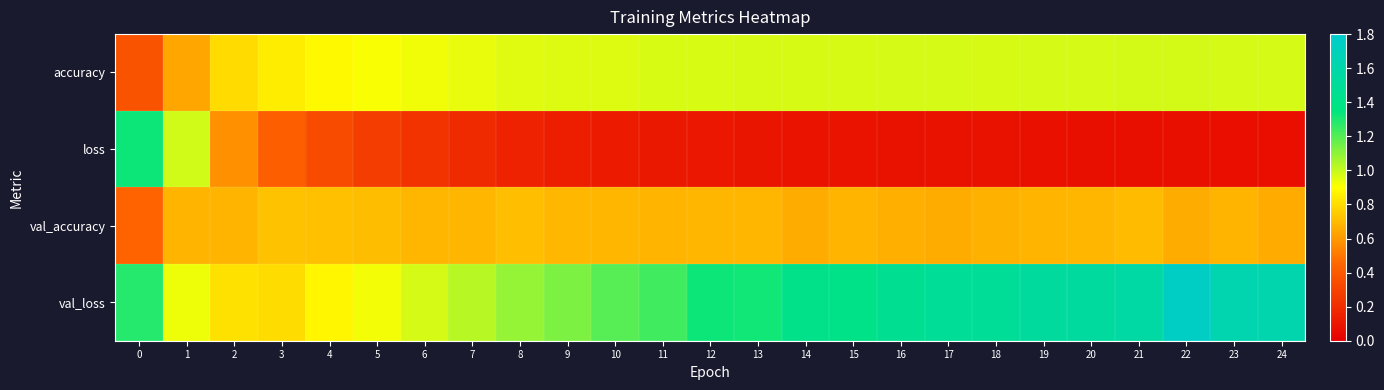

What is the difference between the highest and lowest values at 23?

1.6